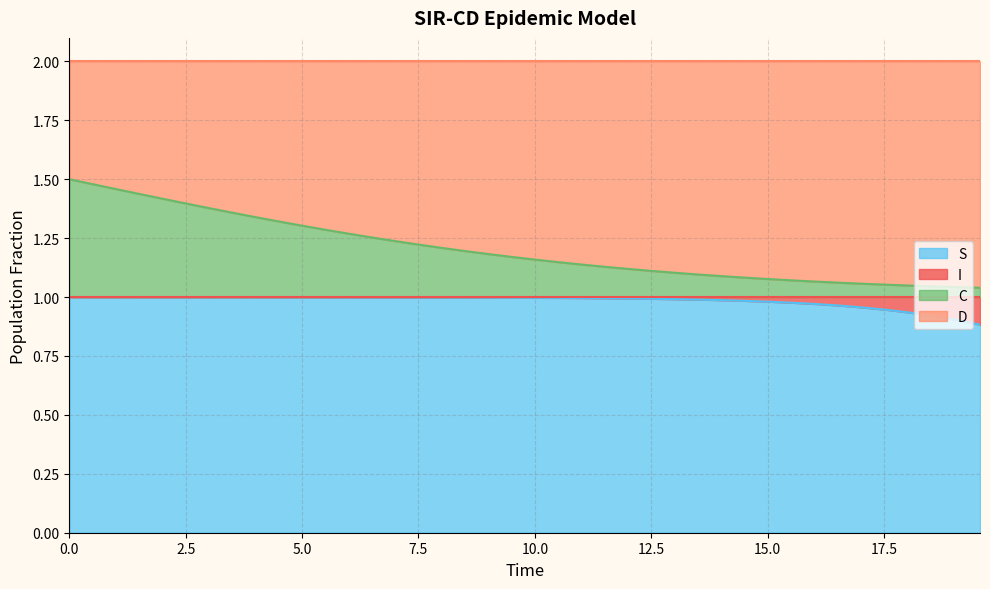

Is the value of S at 20.0 greater than the value of C at 12?

No